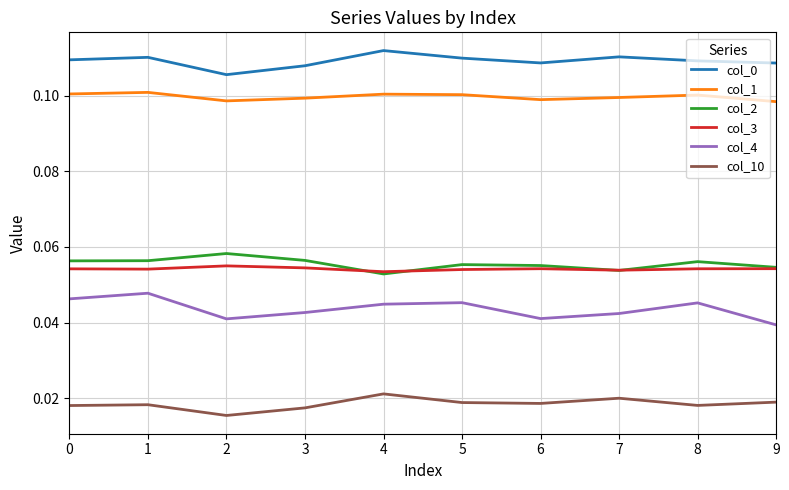

True or false: col_3 and col_10 cross at least once.

False